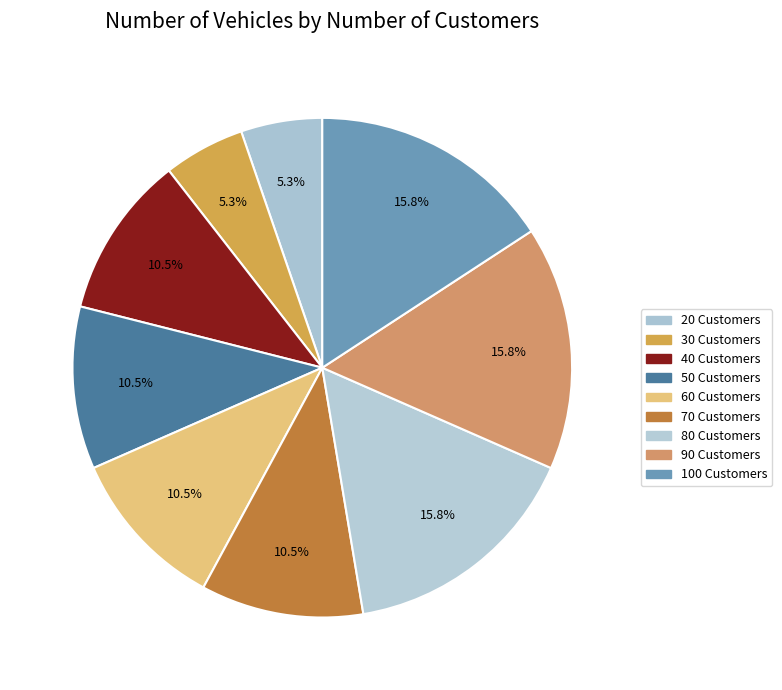

Rank the categories by value from highest to lowest.

80, 90, 100, 40, 50, 60, 70, 20, 30